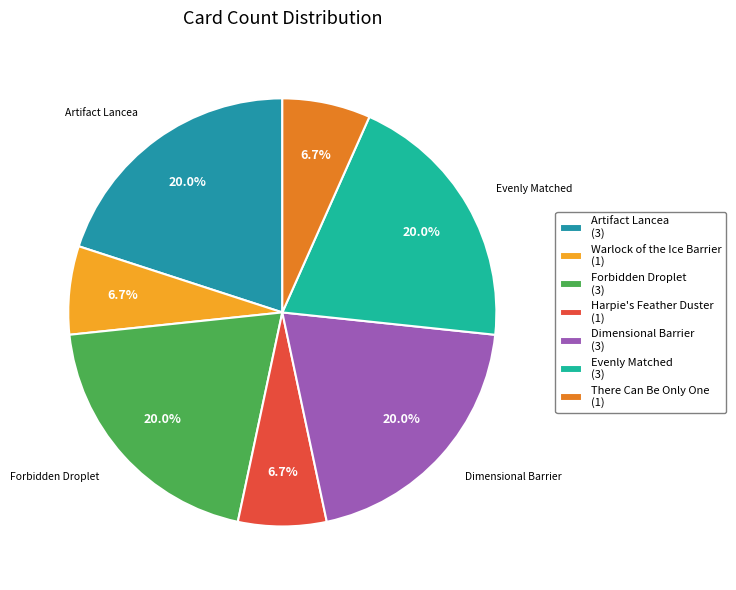

Between Harpie's Feather Duster and Artifact Lancea, which is larger?

Artifact Lancea